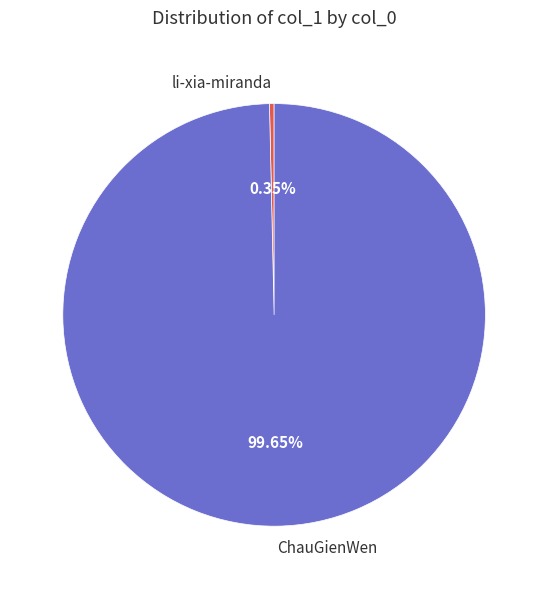

What is the total percentage of ChauGienWen and li-xia-miranda?

100.0%